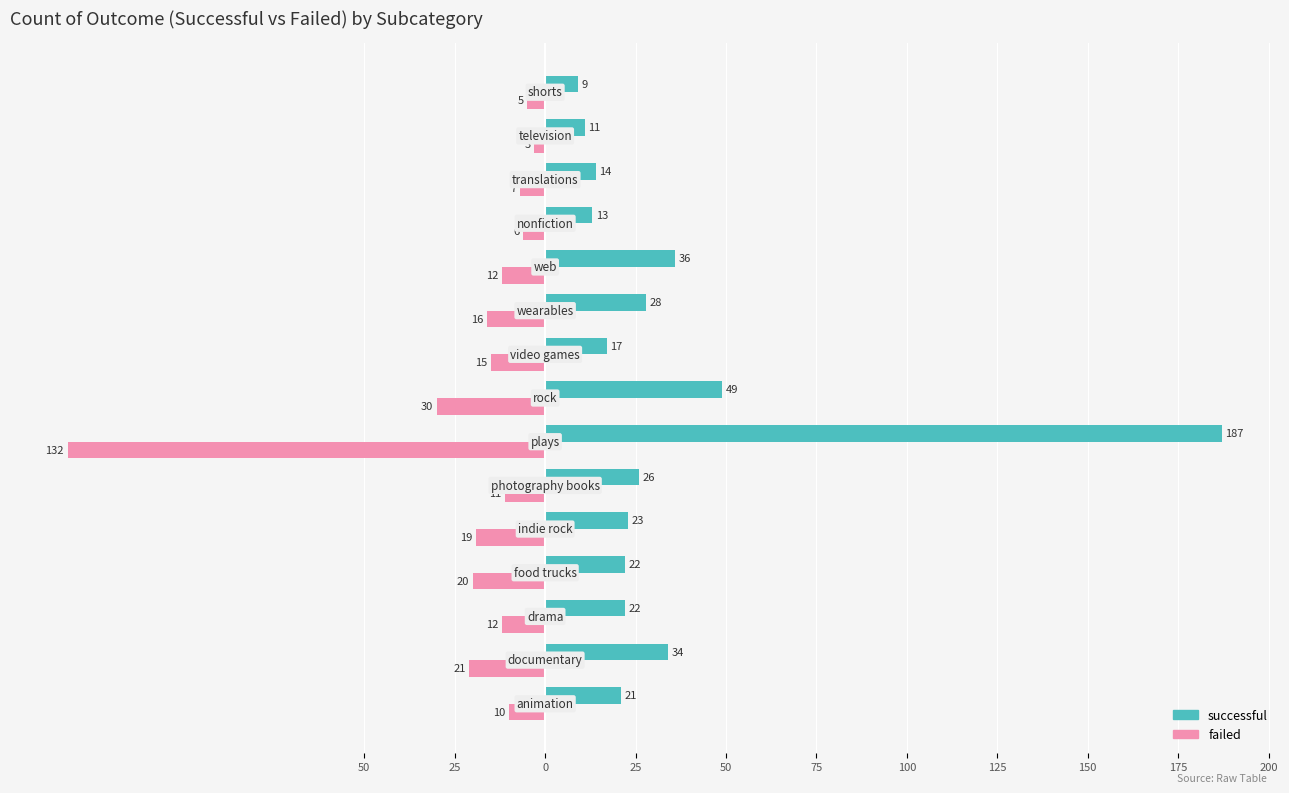

What is the smallest value displayed?

-132